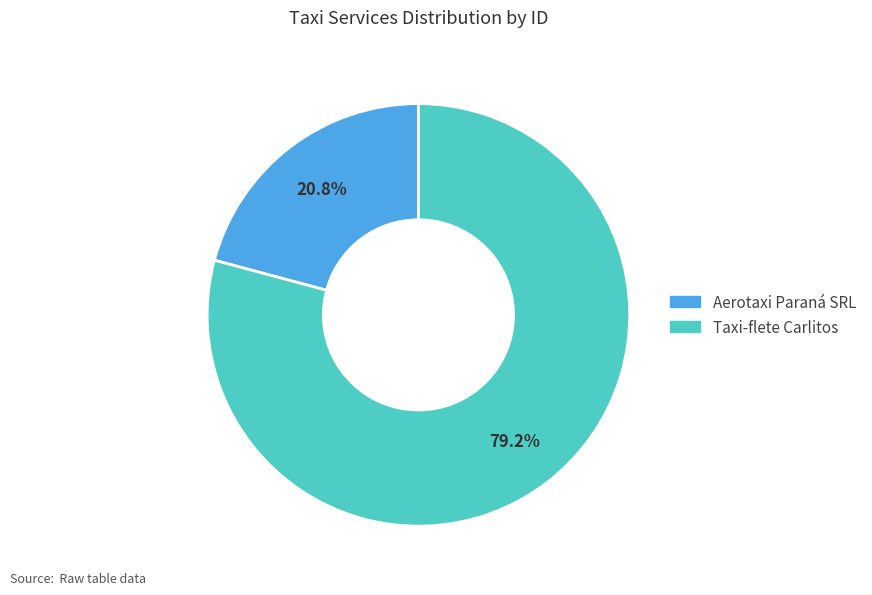

What is the total percentage of Taxi-flete Carlitos and Aerotaxi Paraná SRL?

100.0%